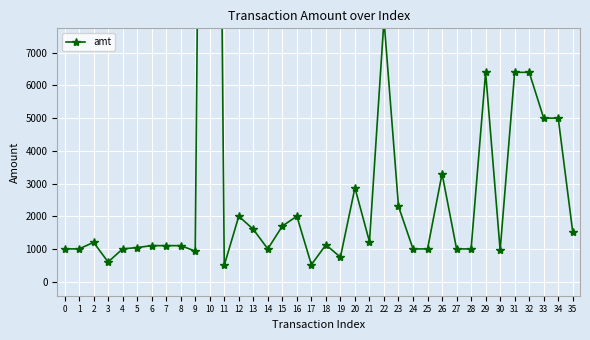

At which label does the data first exceed 1126?

2